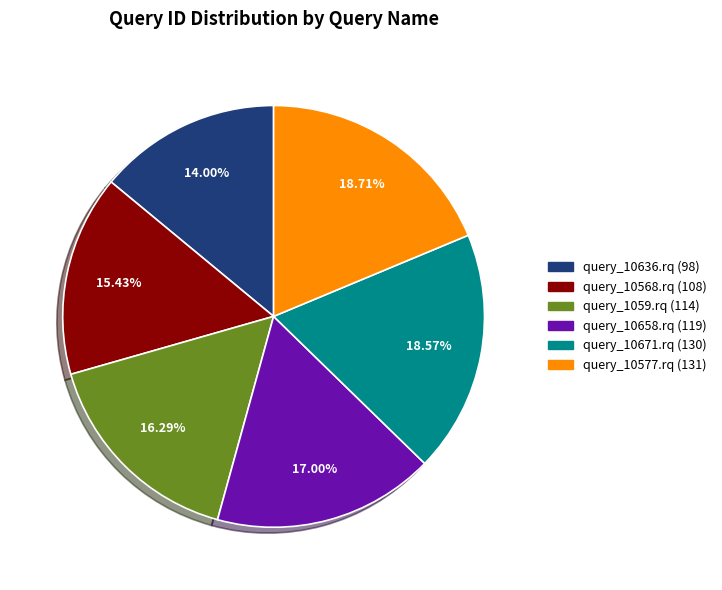

Is it true that query_10568.rq is 21% of the pie?

False